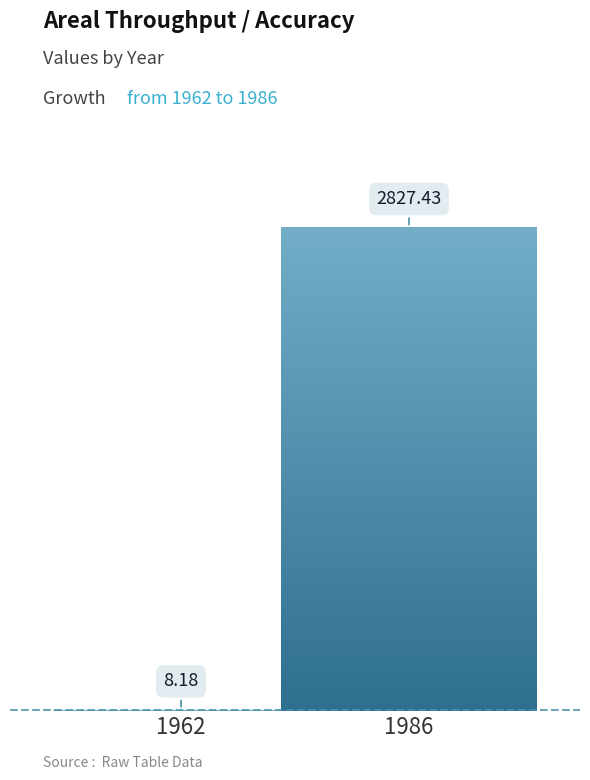

The chart shows a value of 8.2 at 1962. True or false?

True